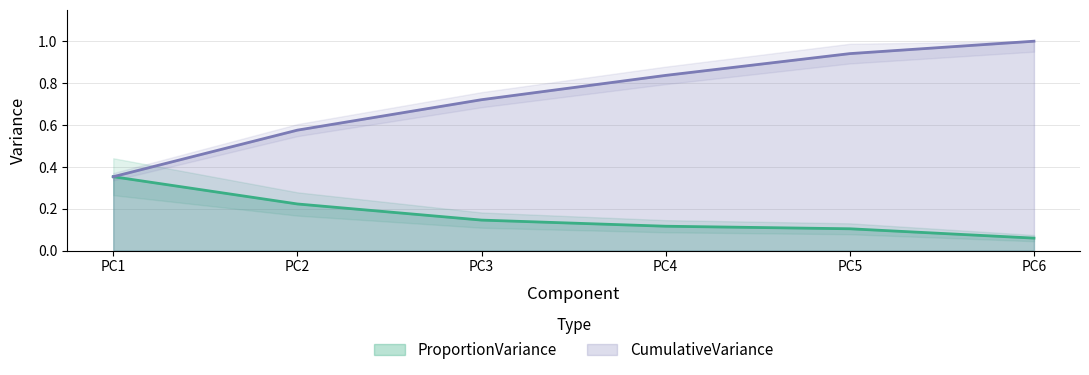

Which series has the largest total across all categories?

CumulativeVariance